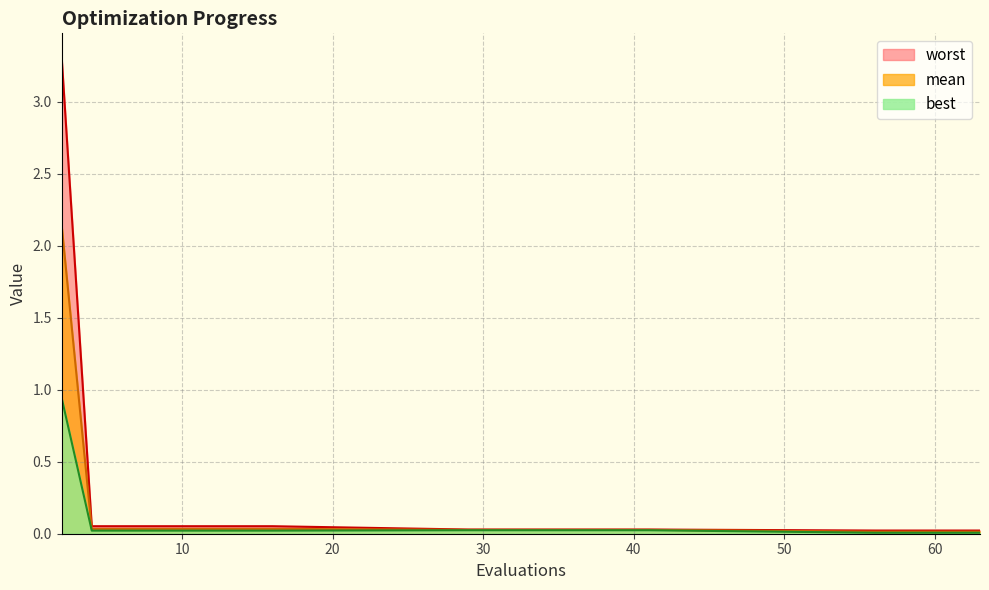

True or false: mean has more than 2 interior local peaks.

False